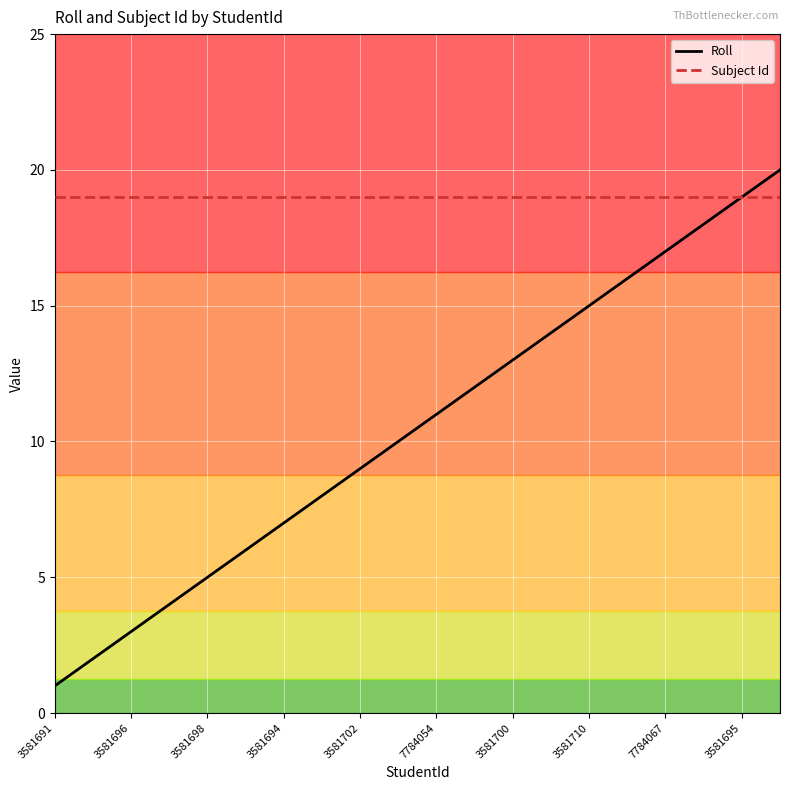

Which series has the largest total across all categories?

Subject Id